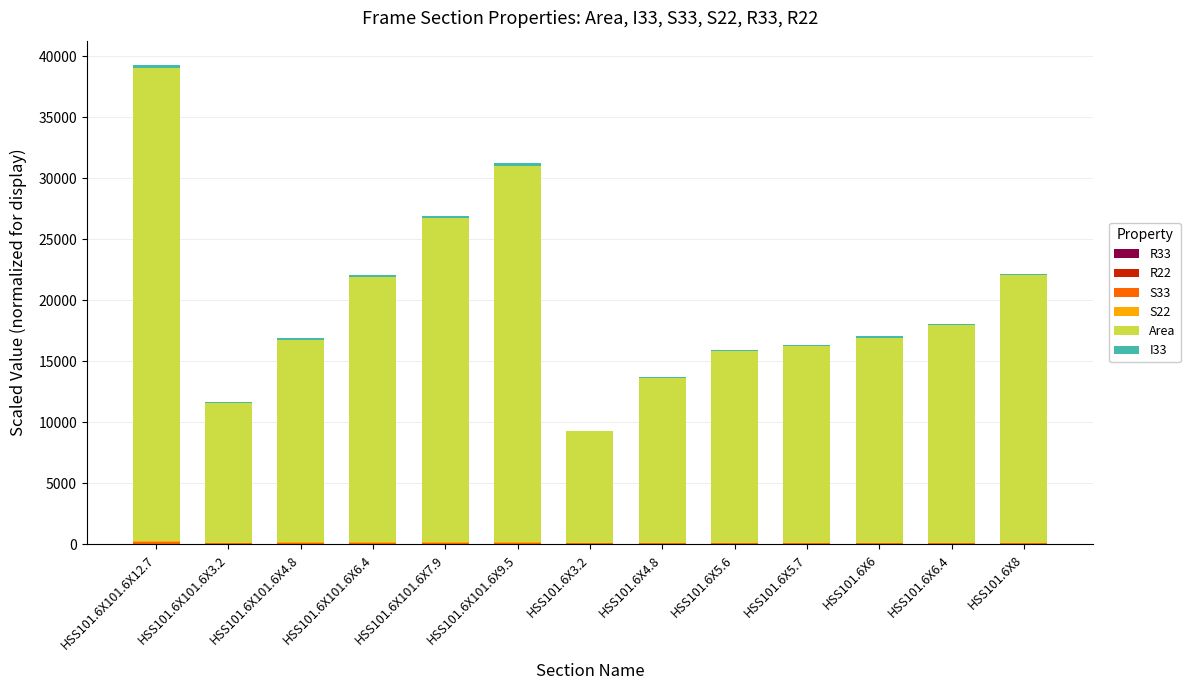

At which category is the sum across all series the highest?

HSS101.6X101.6X12.7